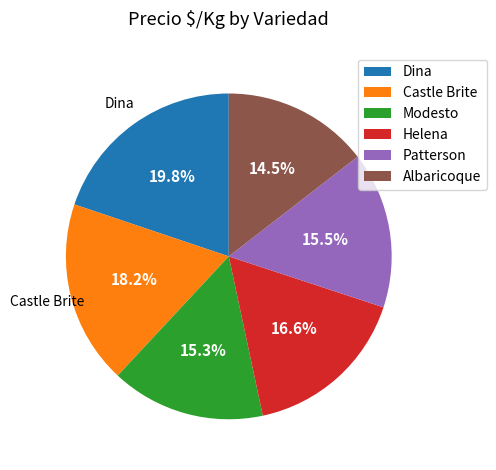

Does Dina represent more than half of the total?

No